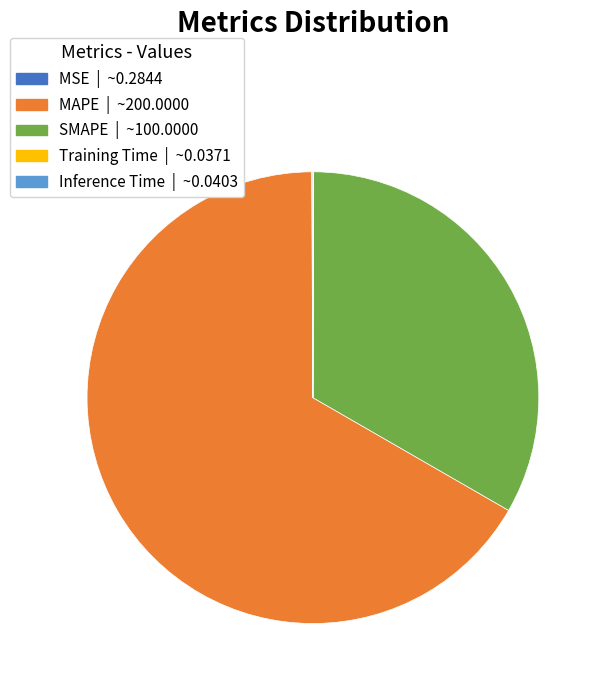

True or false: SMAPE accounts for 33% of the total.

True